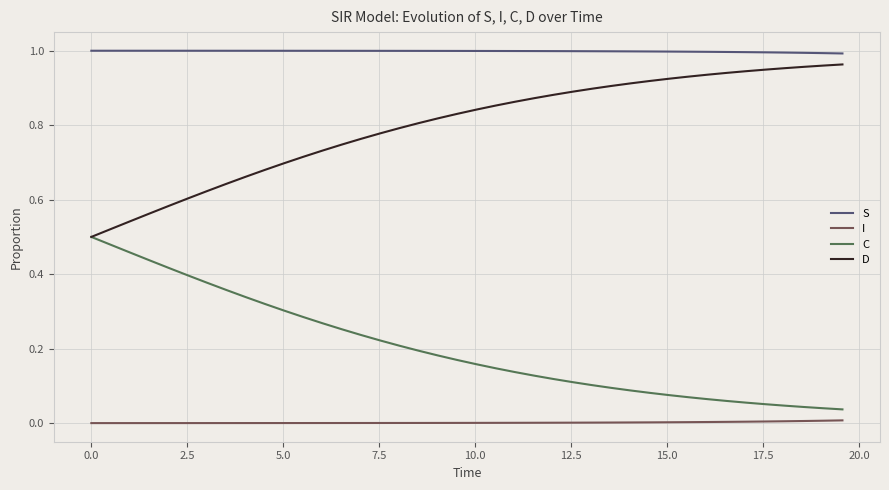

Which series has the largest total across all categories?

S